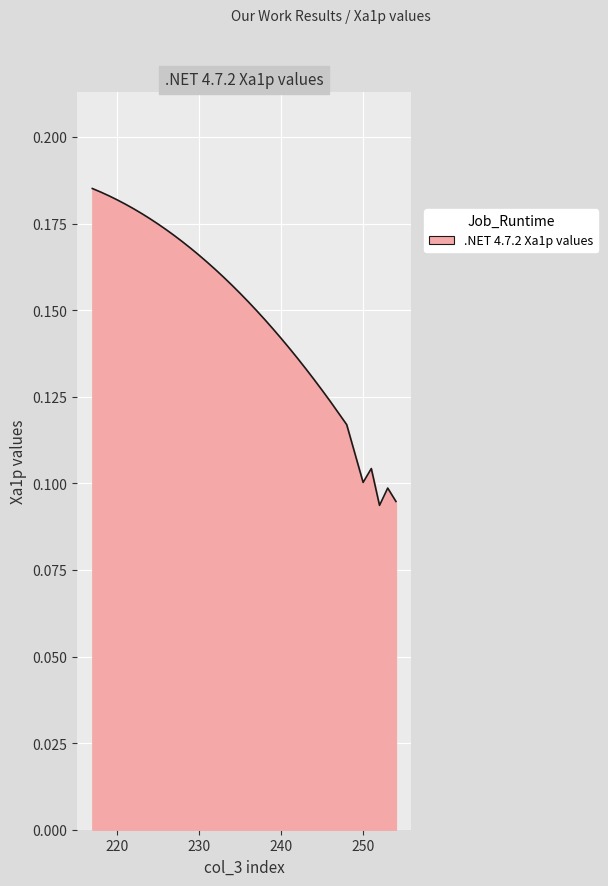

True or false: the data shows 0.3 at 230.

False